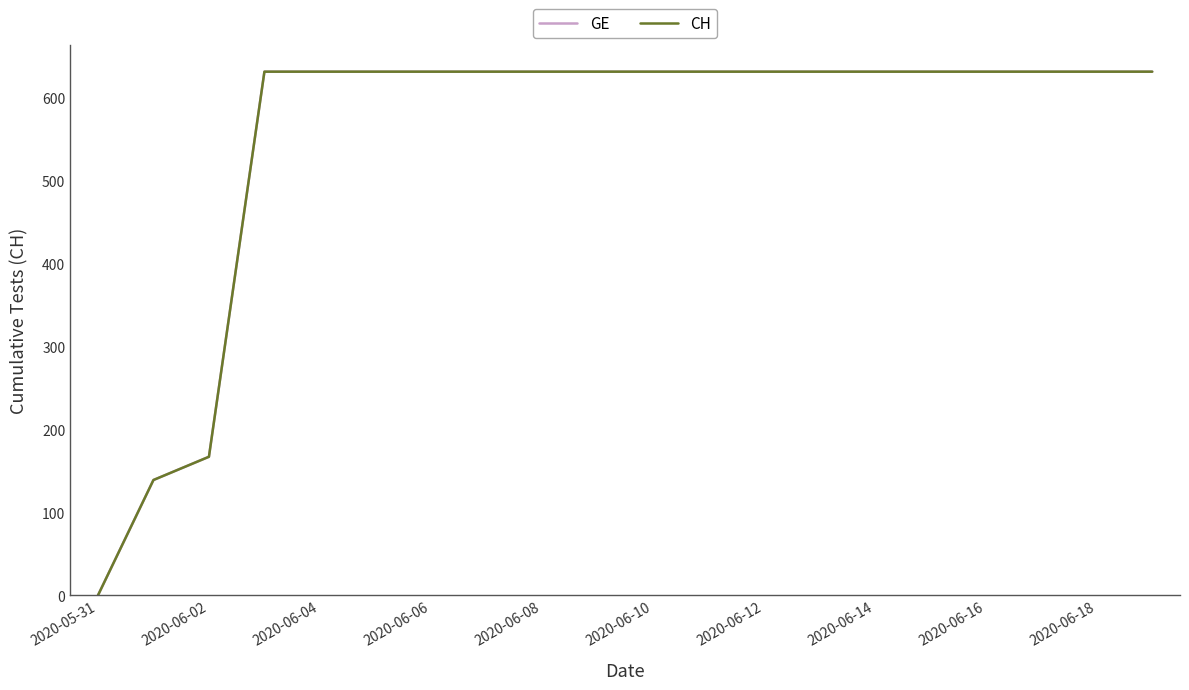

Is this an area chart (filled region under the line)?

No